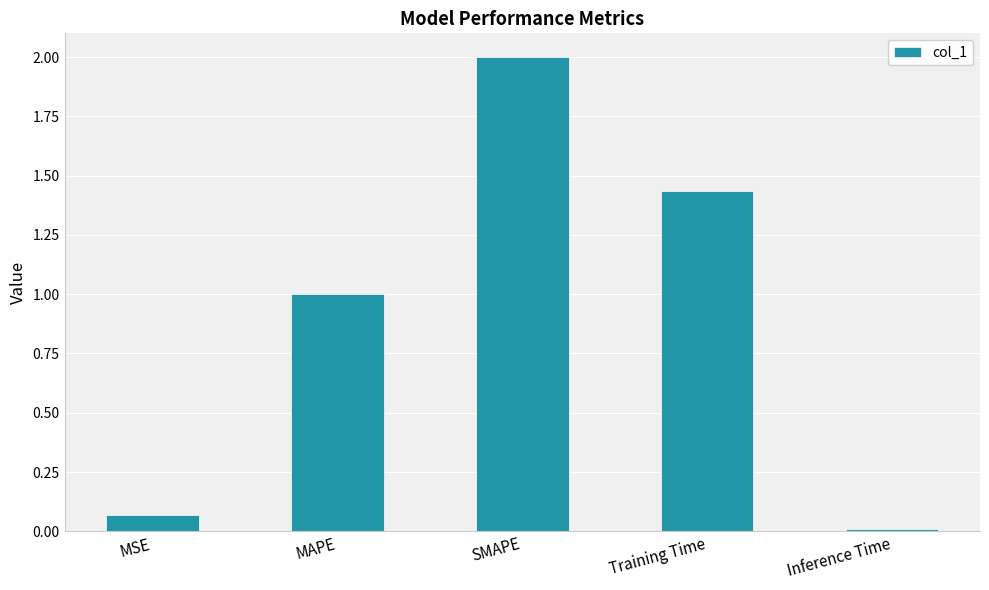

Approximately how many times larger is the value at Training Time compared to SMAPE?

0.7